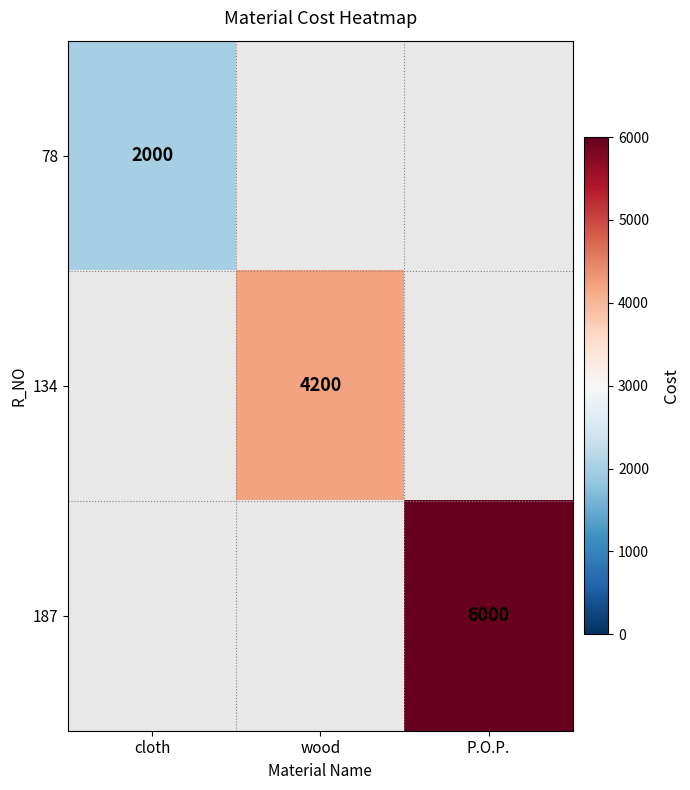

What is the greatest value displayed?

6000.0